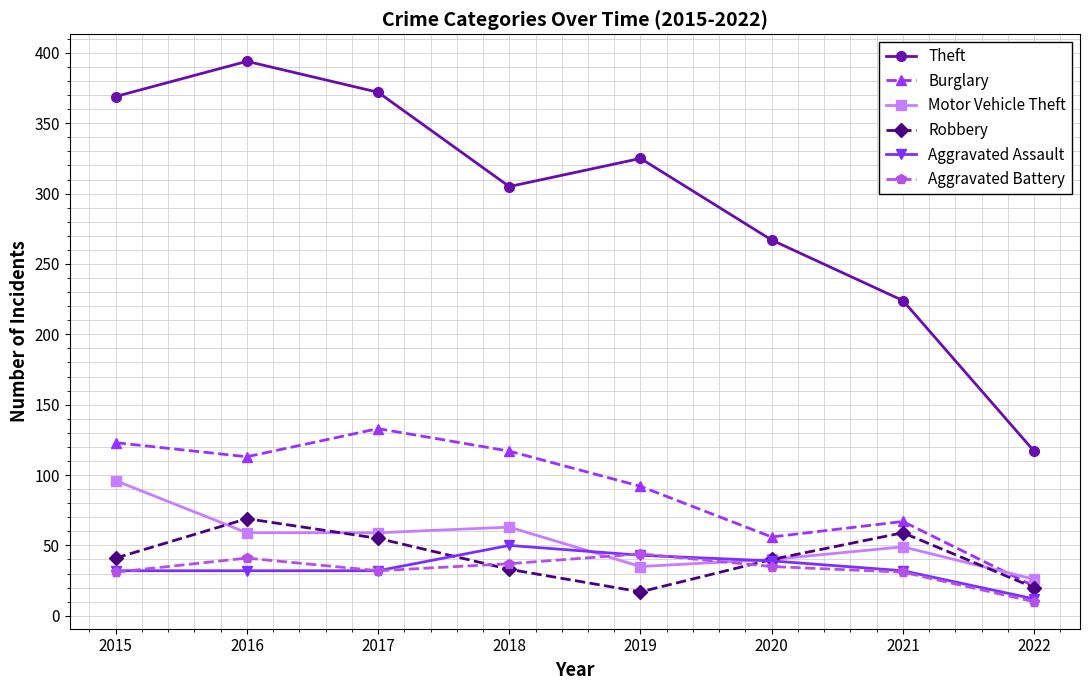

In Burglary, how many points are lower than both neighbors (excluding endpoints)?

2